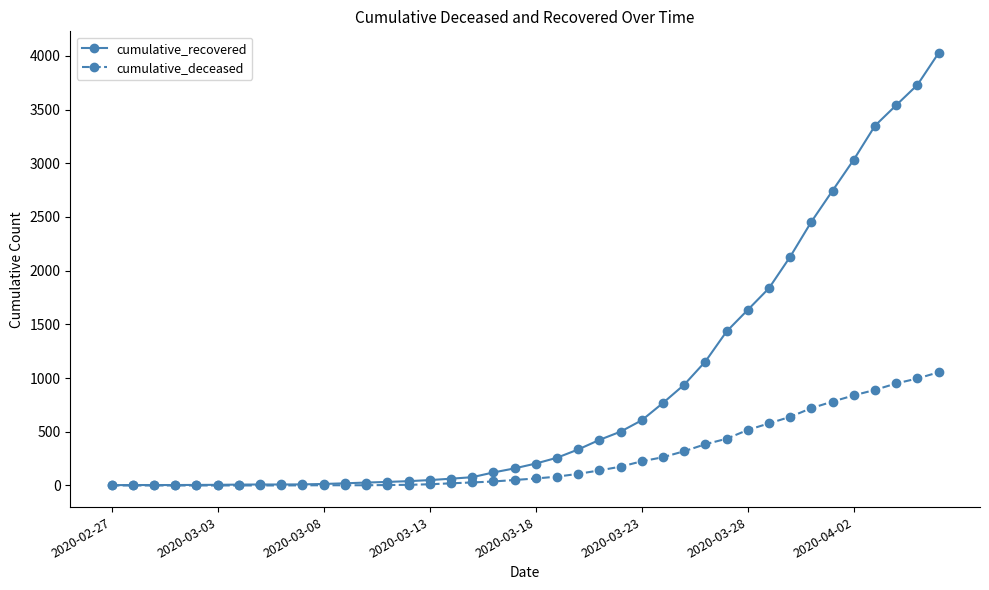

Which series has the largest range (max minus min)?

cumulative_recovered